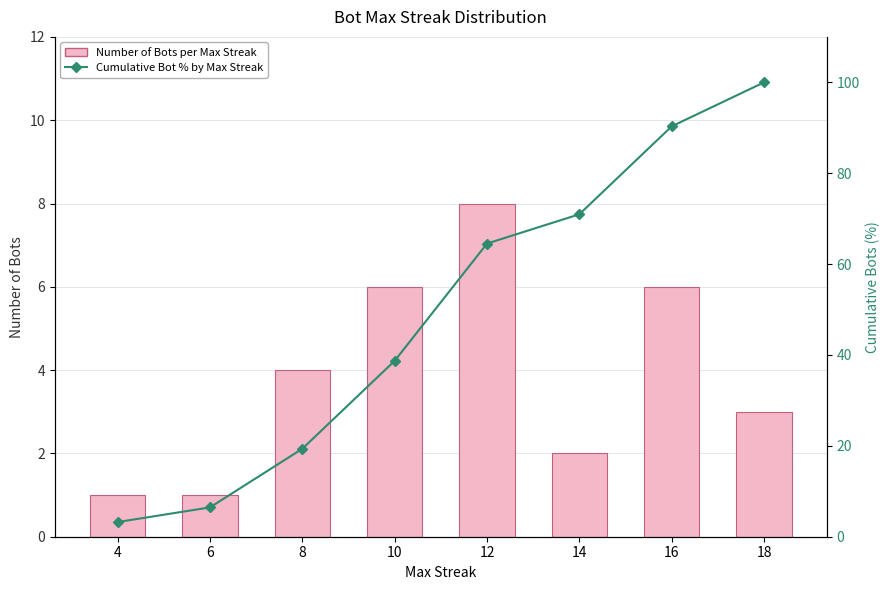

How many series are shown in this chart?

2